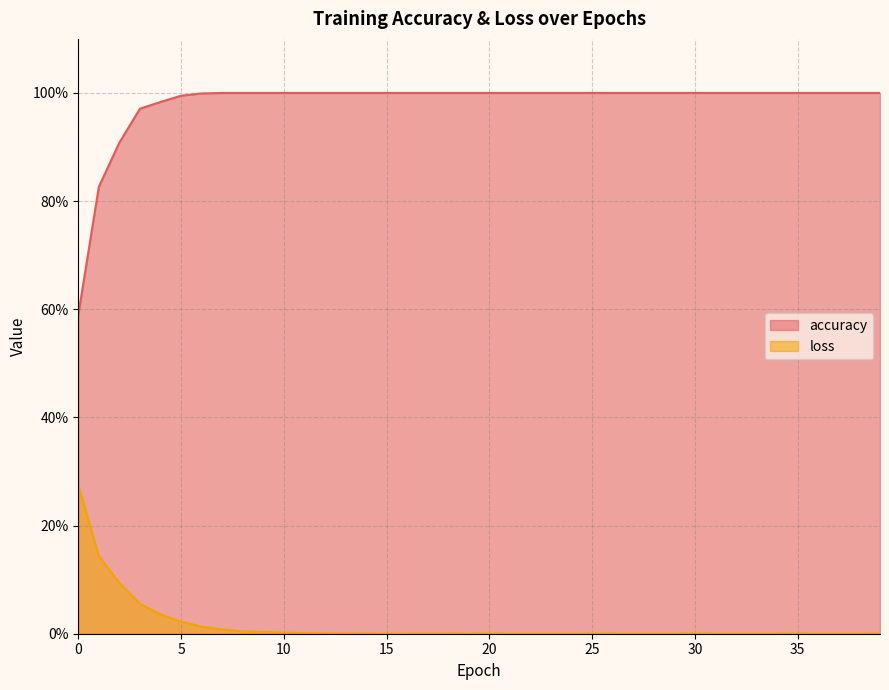

At how many categories does at least one series exceed 0?

40